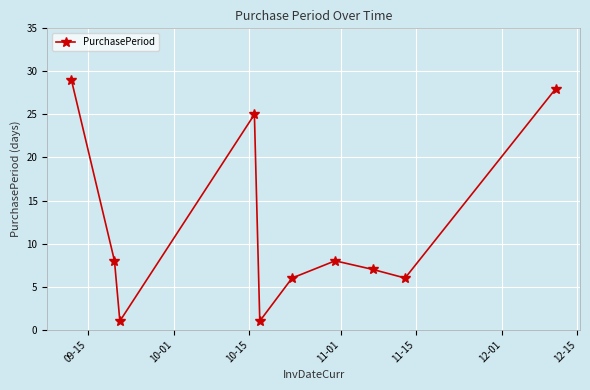

What is the value of the 4th point from the left?

25